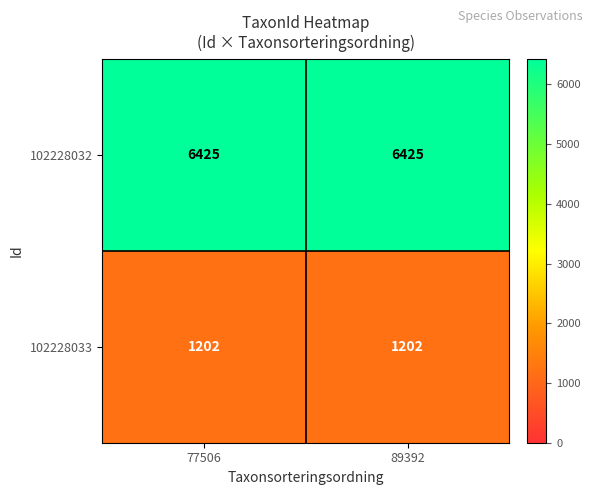

List the series in order of their peak value, highest first.

102228032, 102228033